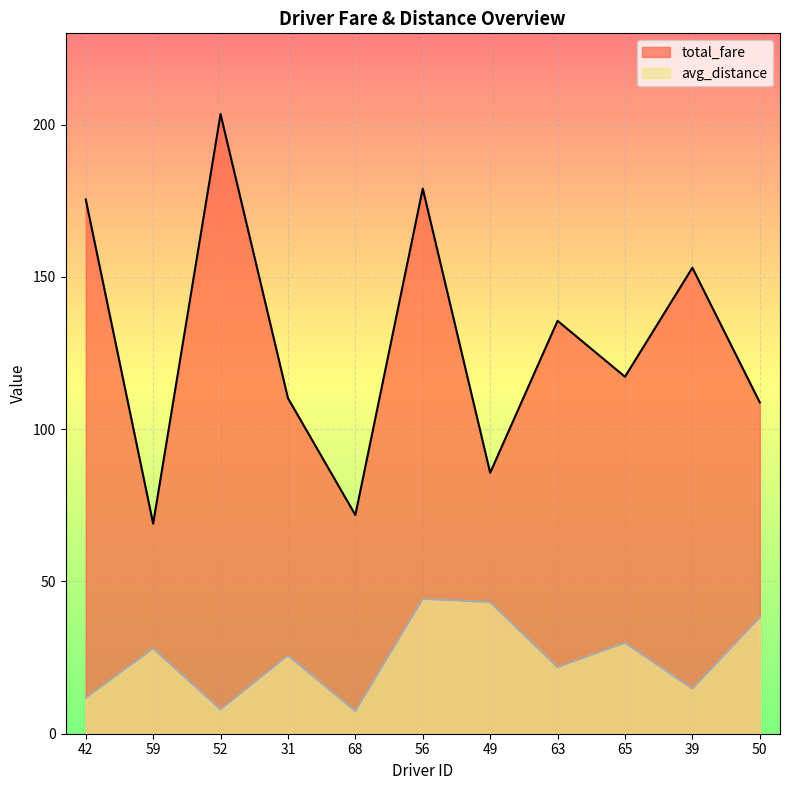

The total_fare series shows 175.4 at 42. True or false?

True